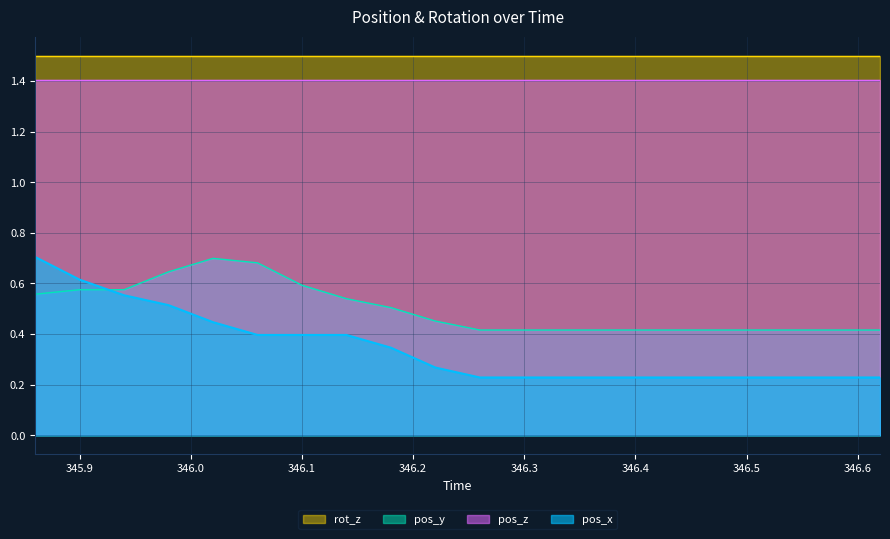

Where do pos_y and pos_x first cross each other?

345.9 and 345.94